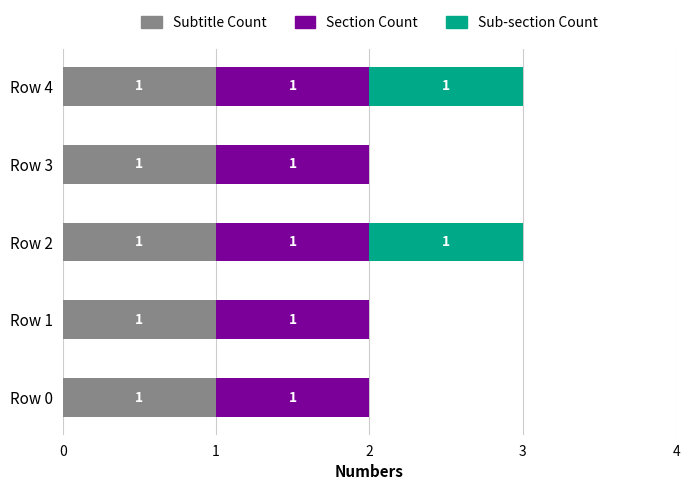

How many distinct data groups are displayed?

3